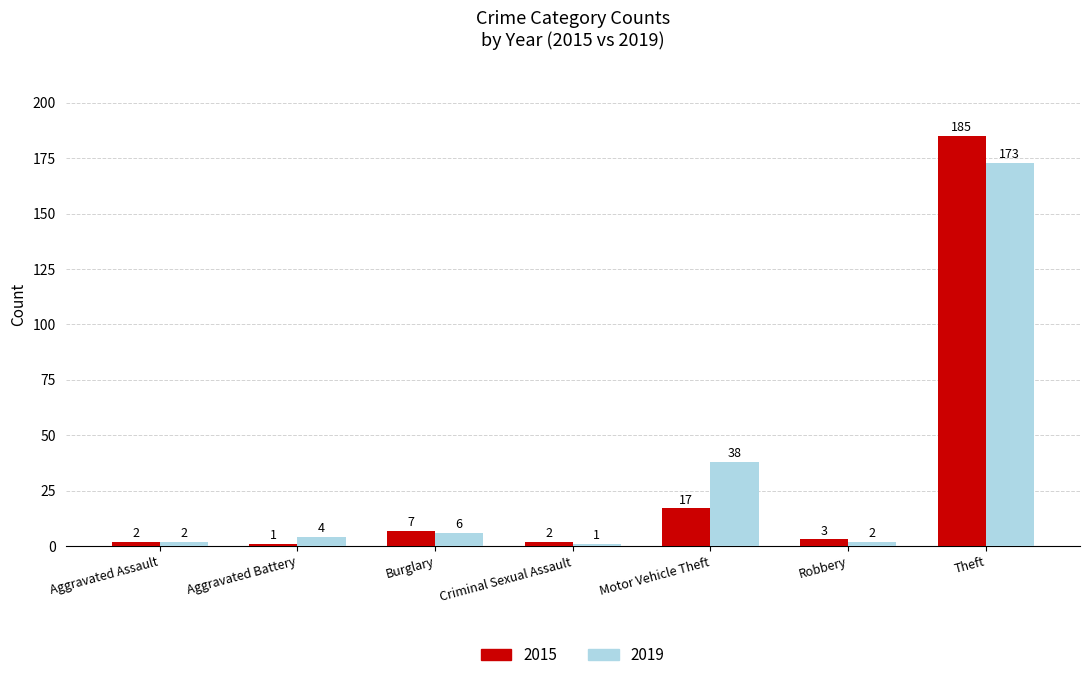

Is the value of 2015 at Theft greater than the value of 2019 at Burglary?

Yes